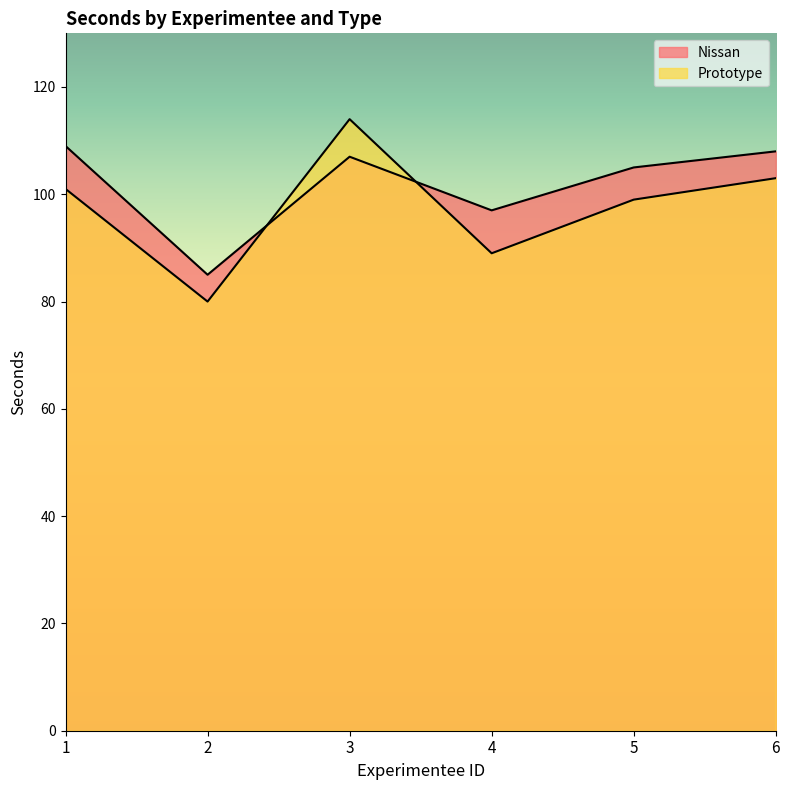

Is it true that Nissan equals 163 at 5?

False